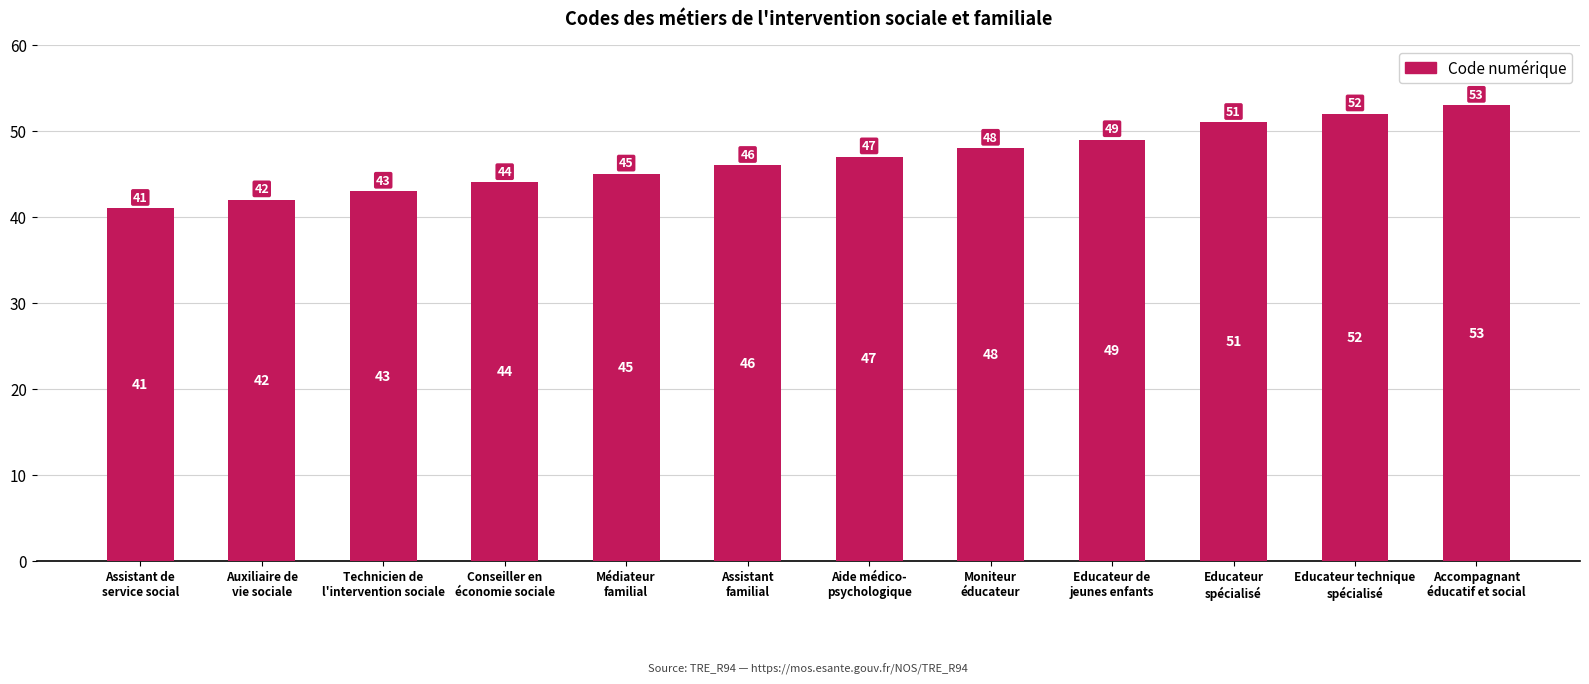

Reading left to right, extract all data points from this chart.

41	42	43	44	45	46	47	48	49	51	52	53